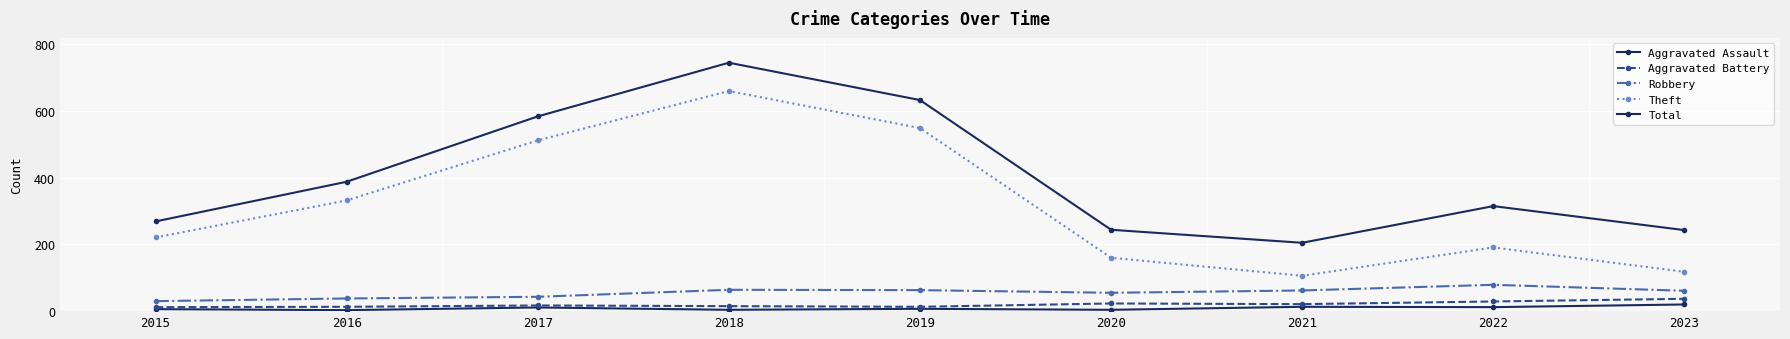

True or false: Aggravated Battery and Aggravated Assault cross at least once.

False